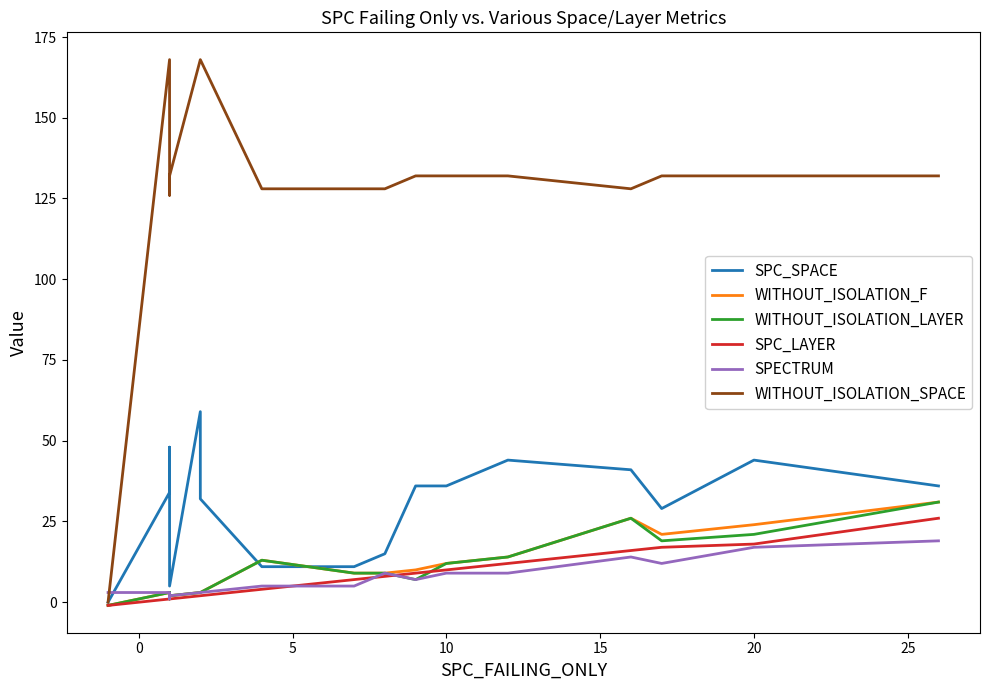

In WITHOUT_ISOLATION_SPACE, how many points are lower than both neighbors (excluding endpoints)?

2